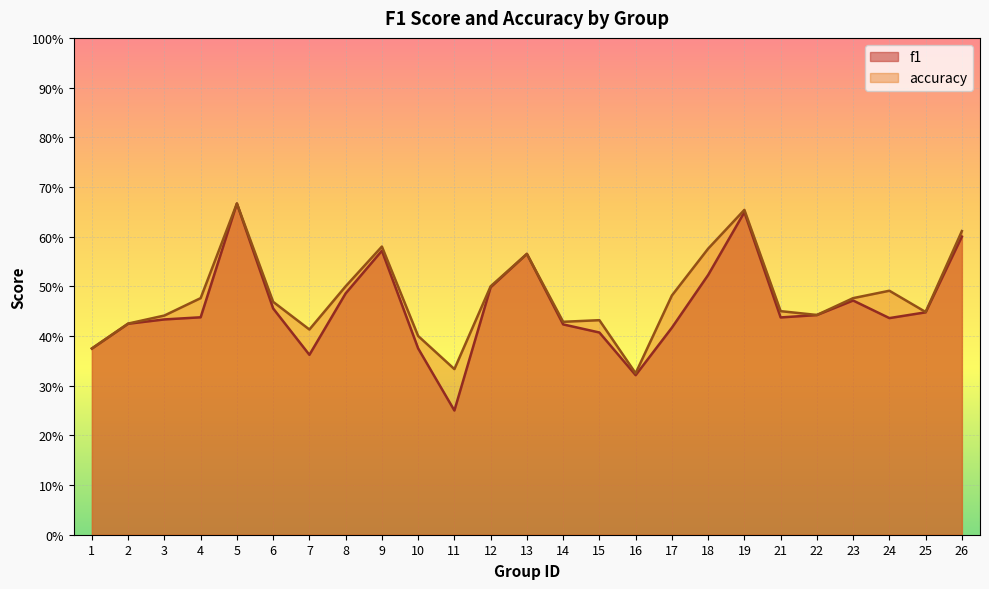

List the series in order of their overall mean, lowest first.

f1, accuracy